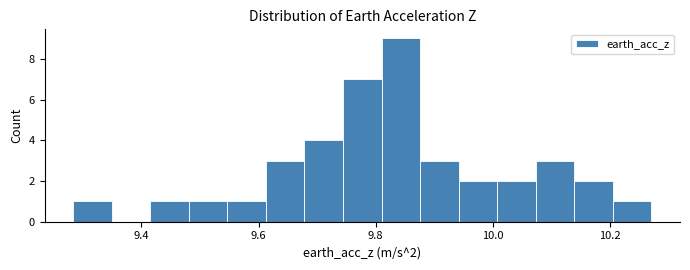

Around what value on the x-axis is the tallest bar? Give the approximate position of its centre, as read against the axis.

9.84